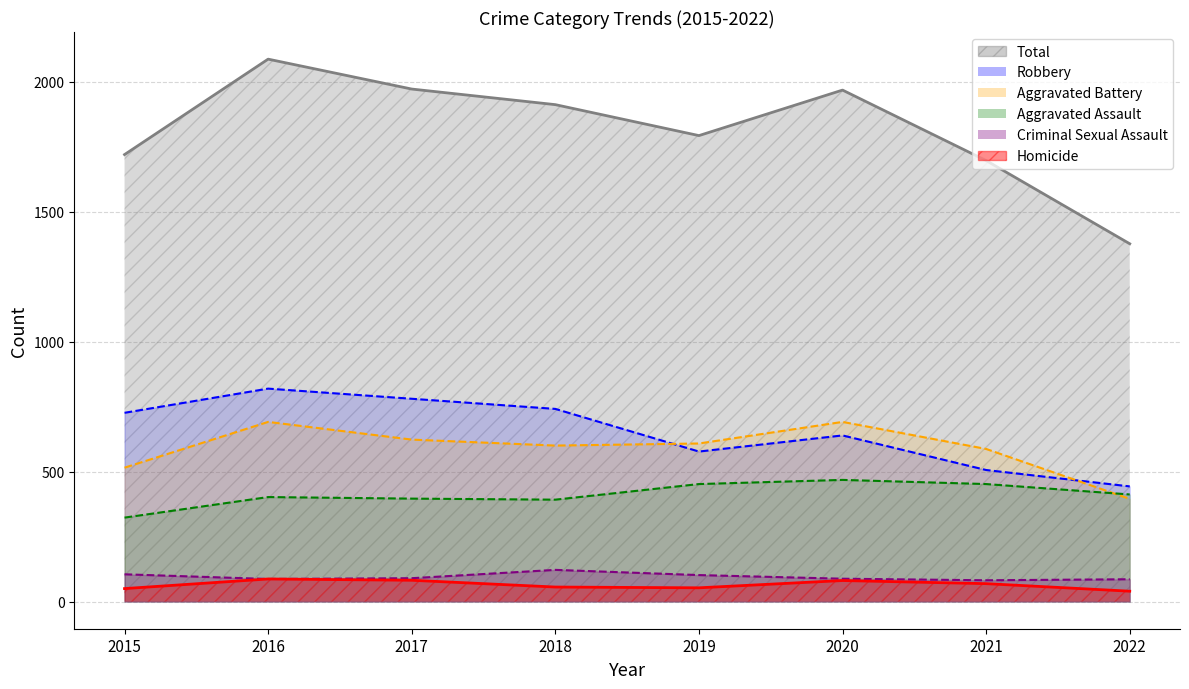

How many data points does each series have?

8